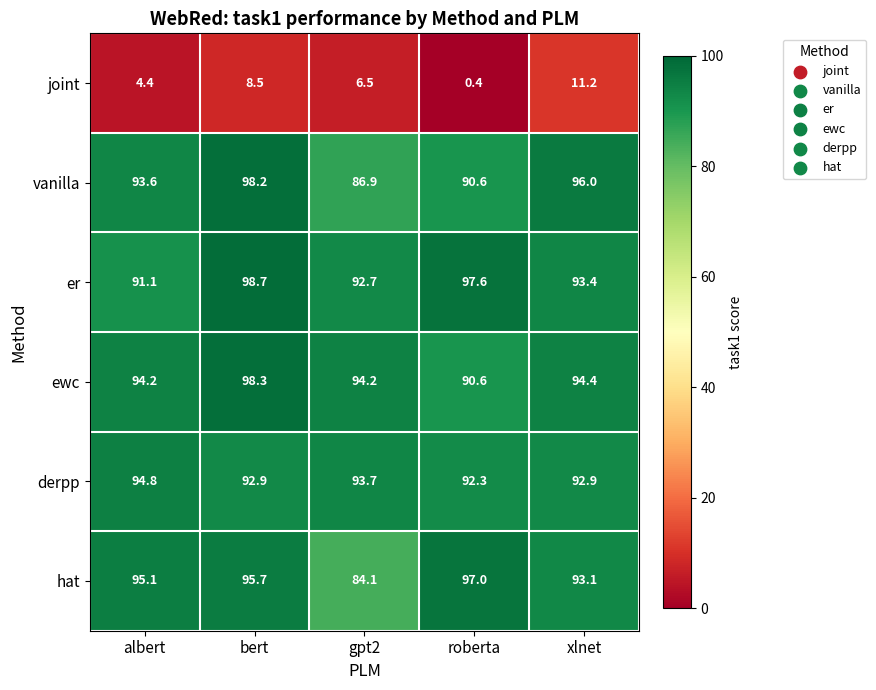

What is the difference between the er values at gpt2 and xlnet?

0.7